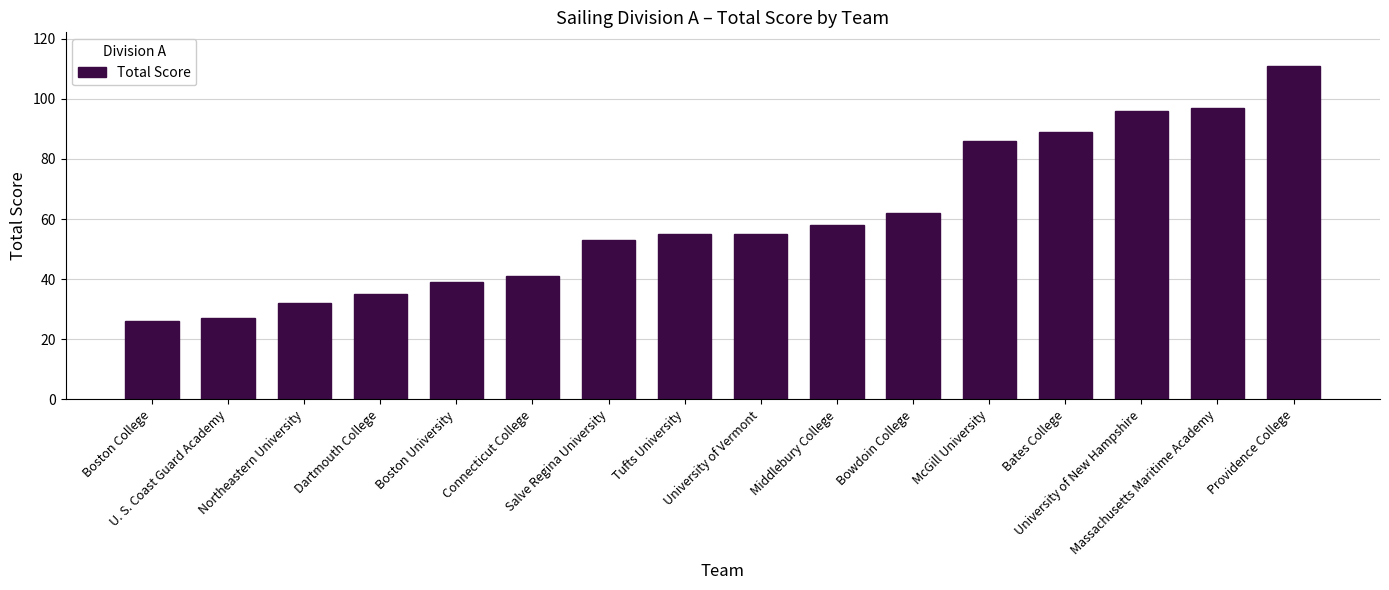

What is the minimum value shown in the chart?

26